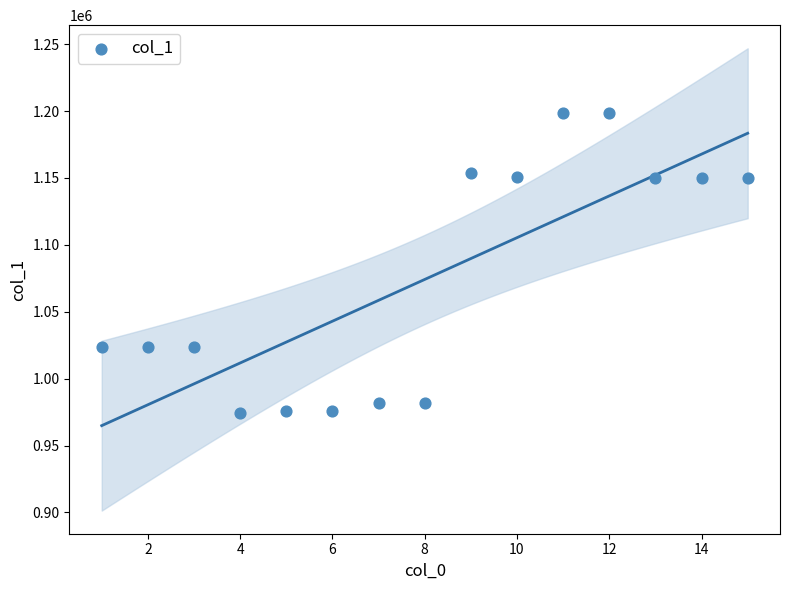

What is the range of Y values (max minus min)?

224295